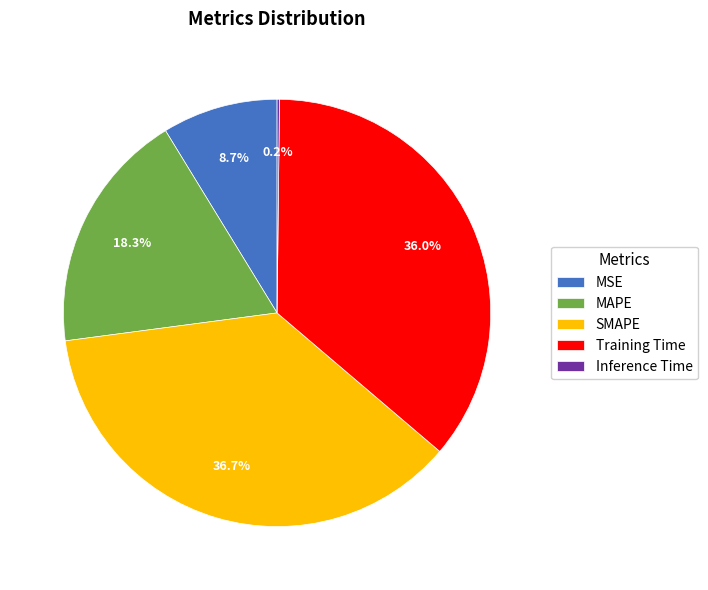

Combined, do Training Time and MSE account for over 50%?

No